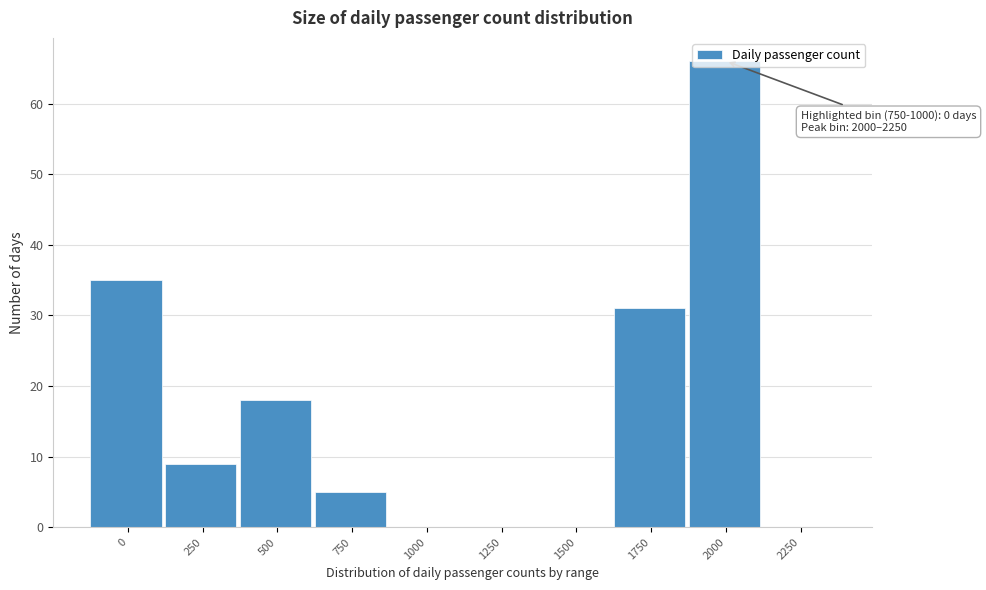

What is the greatest value displayed?

66